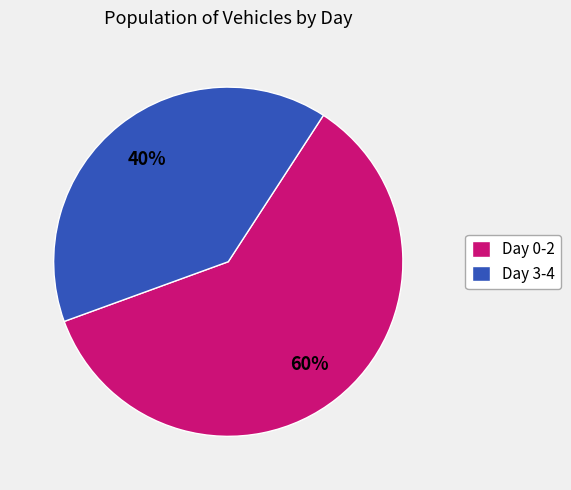

Approximately how many times larger is the value at Day 3-4 compared to Day 0-2?

0.7